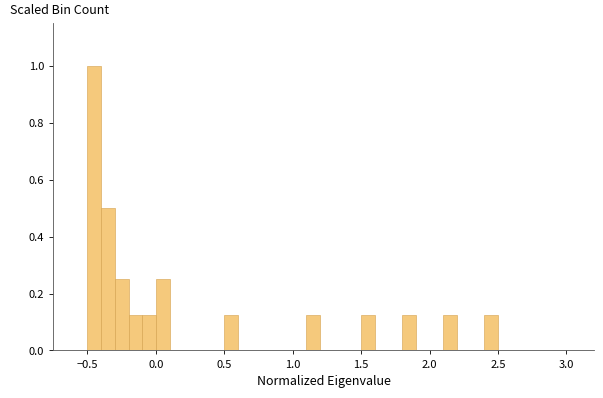

Around what value on the x-axis is the tallest bar? Give the approximate position of its centre, as read against the axis.

-0.45